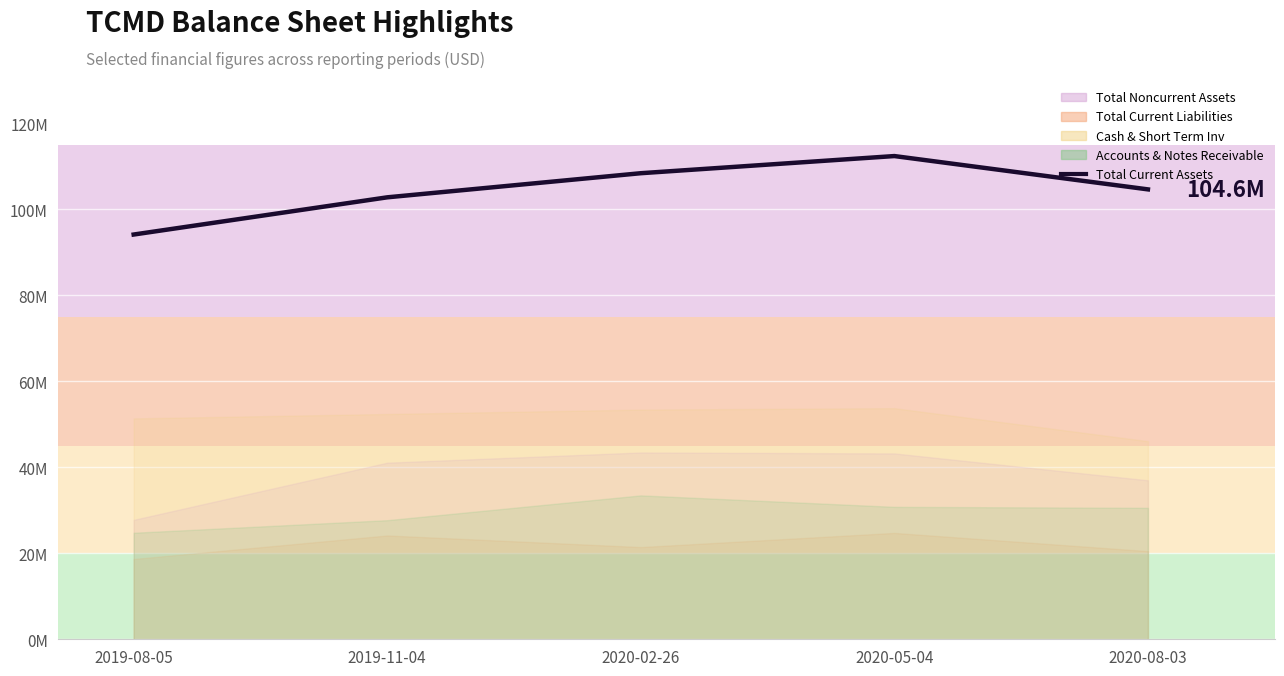

List the labels in order of value, largest first.

2020-05-04, 2020-02-26, 2020-08-03, 2019-11-04, 2019-08-05